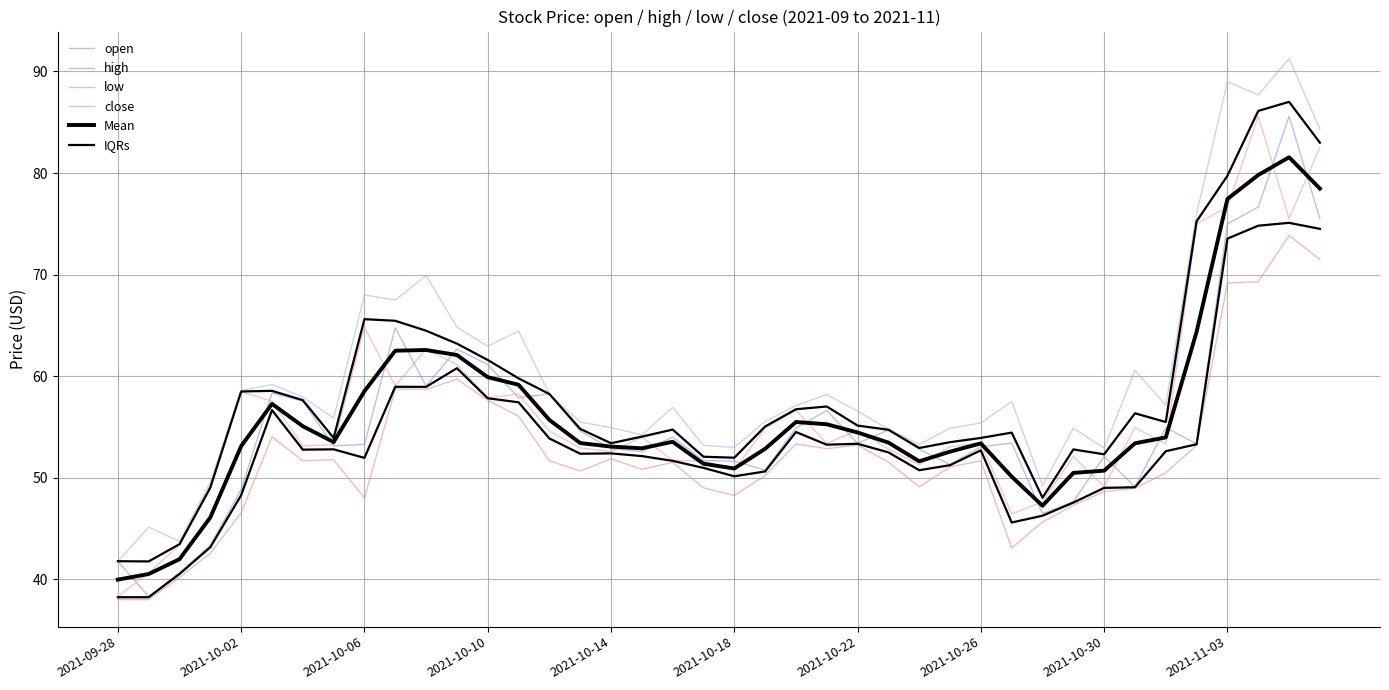

True or false: open and high cross at least once.

False